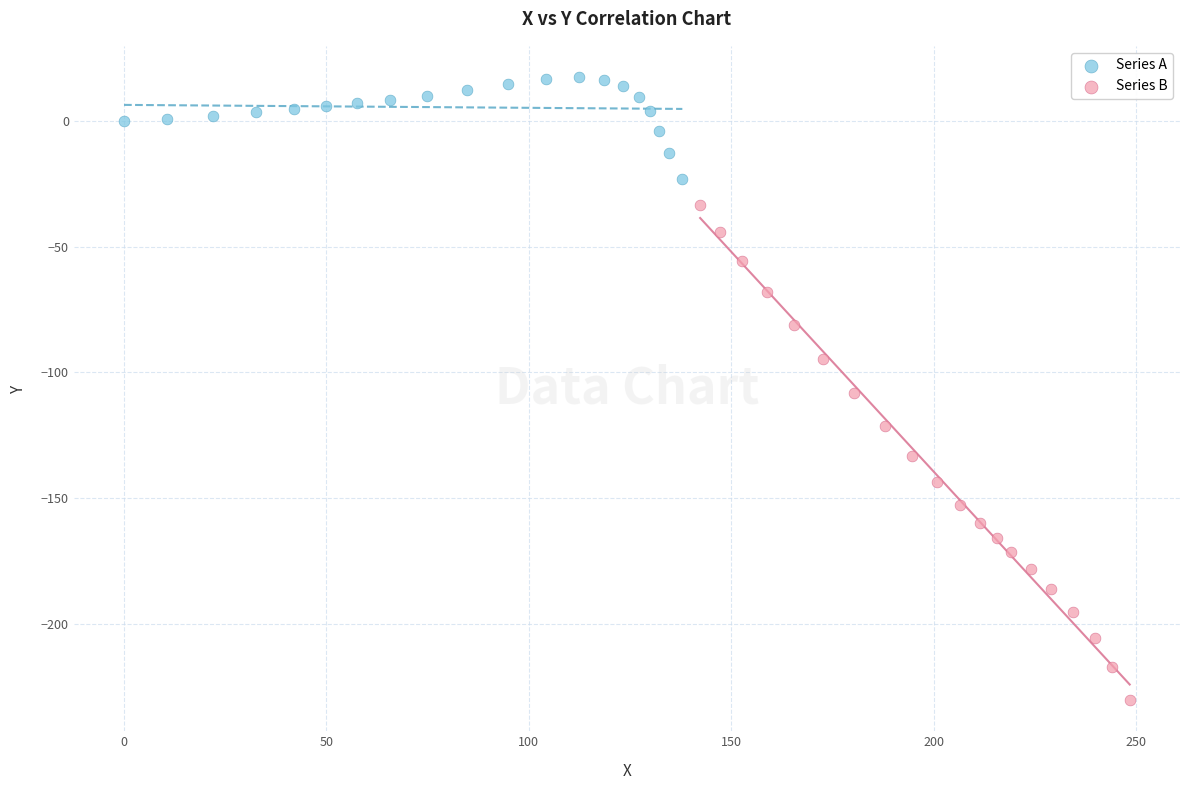

Which series reaches the maximum Y coordinate?

Series A